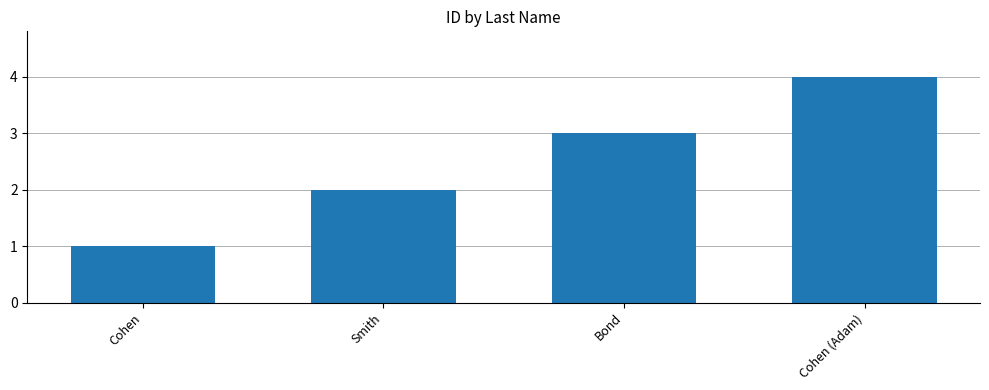

How many bars are there in total?

4